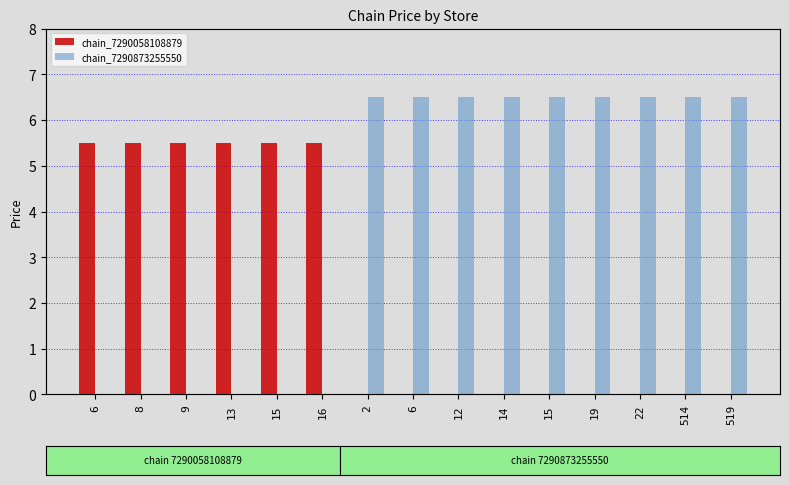

At 22, list the series in order from largest to smallest.

chain_7290873255550, chain_7290058108879